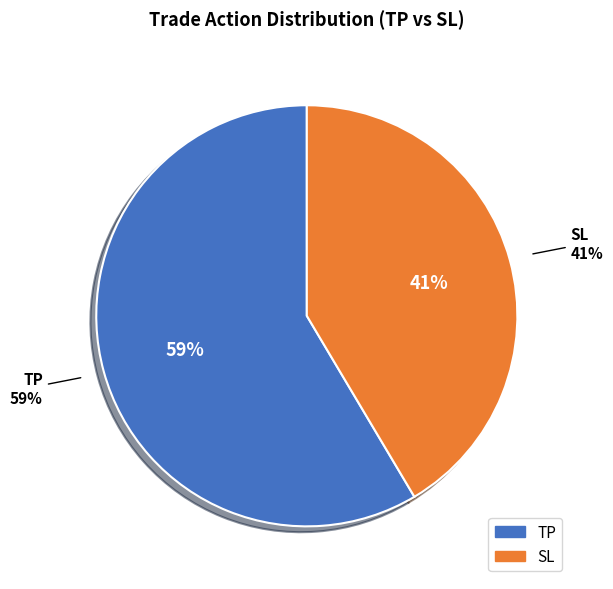

Is there a majority slice in this chart?

Yes